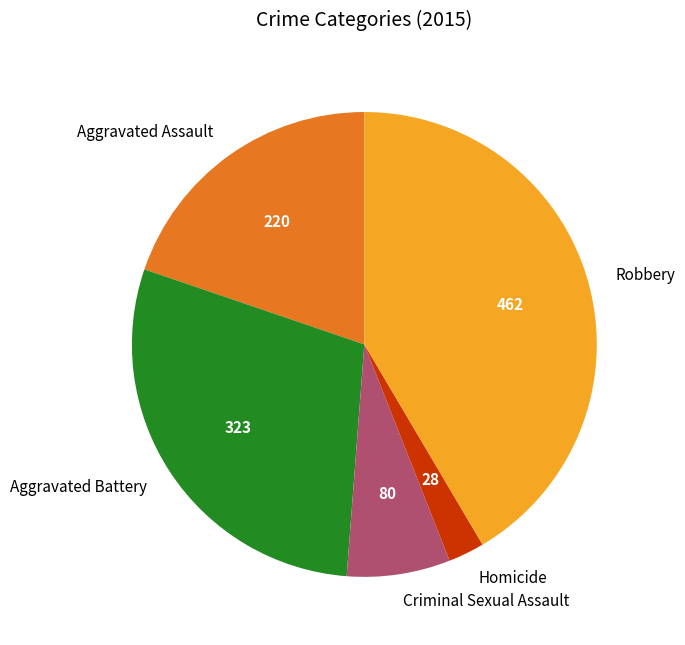

How many slices are in this pie chart?

5